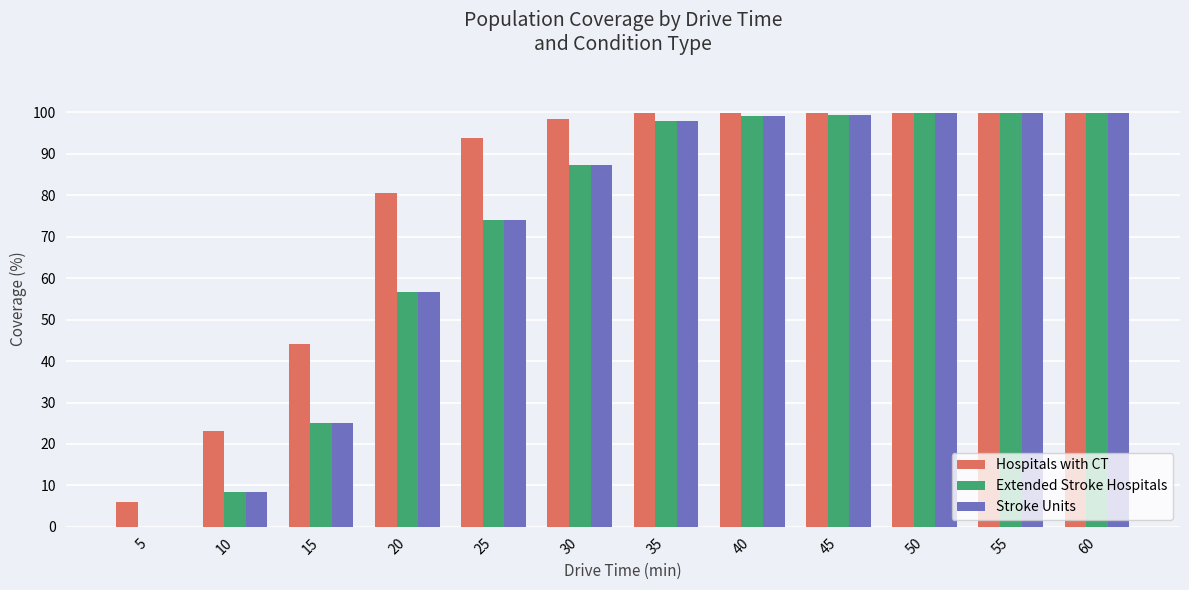

The Extended Stroke Hospitals series shows 100.0 at 50. True or false?

True